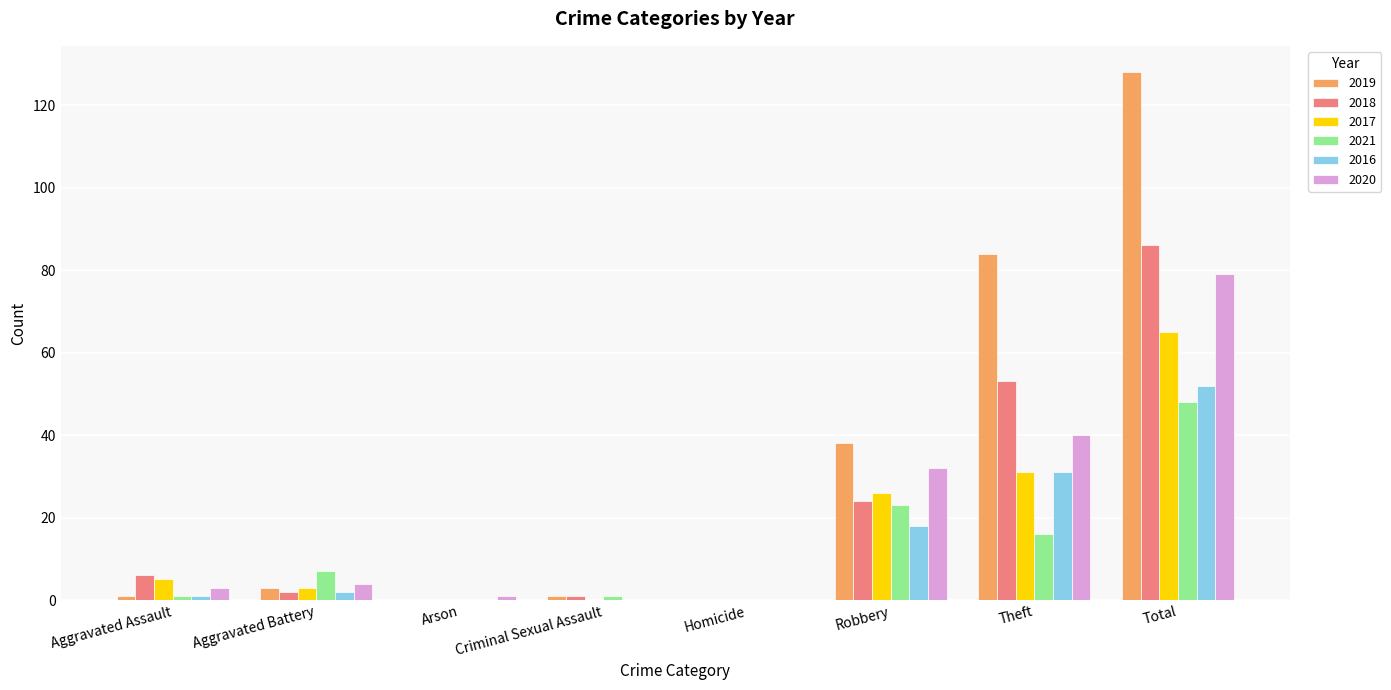

Are the bars horizontal?

No